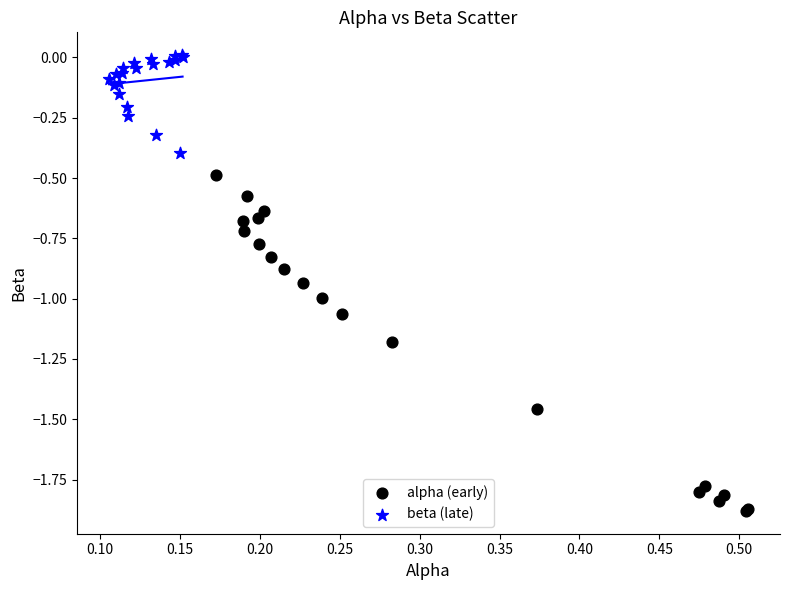

Which series contains the highest Y value?

beta (late)